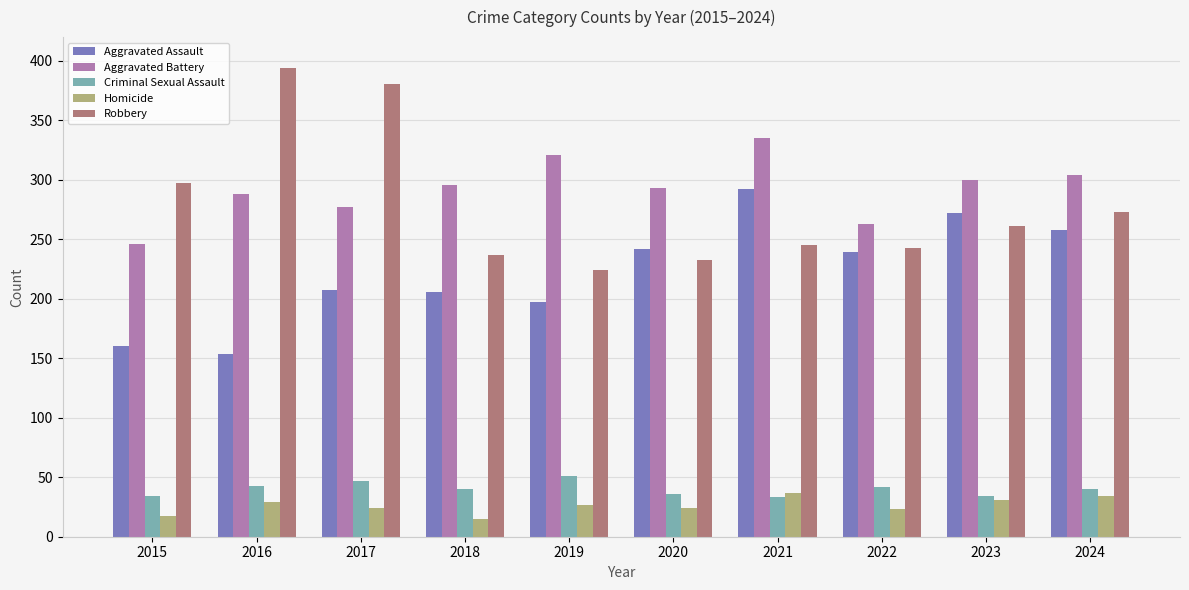

Is it true that Homicide equals 55 at 2024?

False